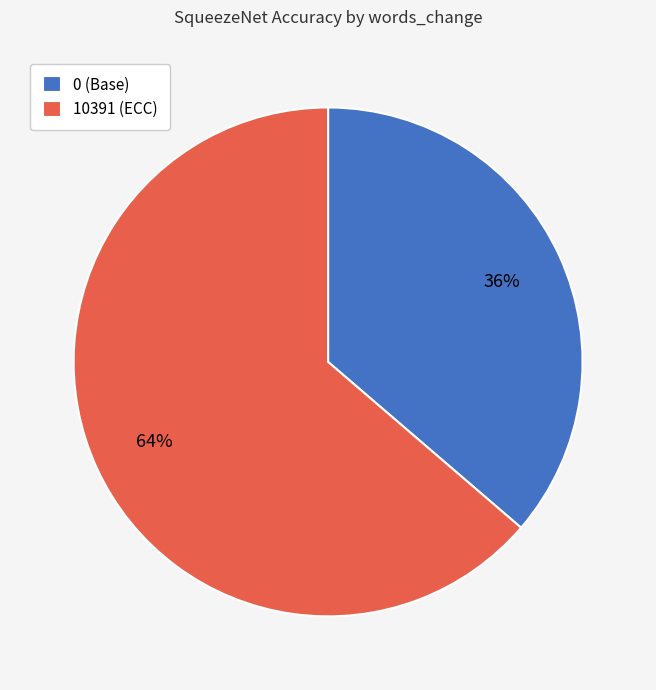

To the nearest percent, what is the average slice percentage?

50%